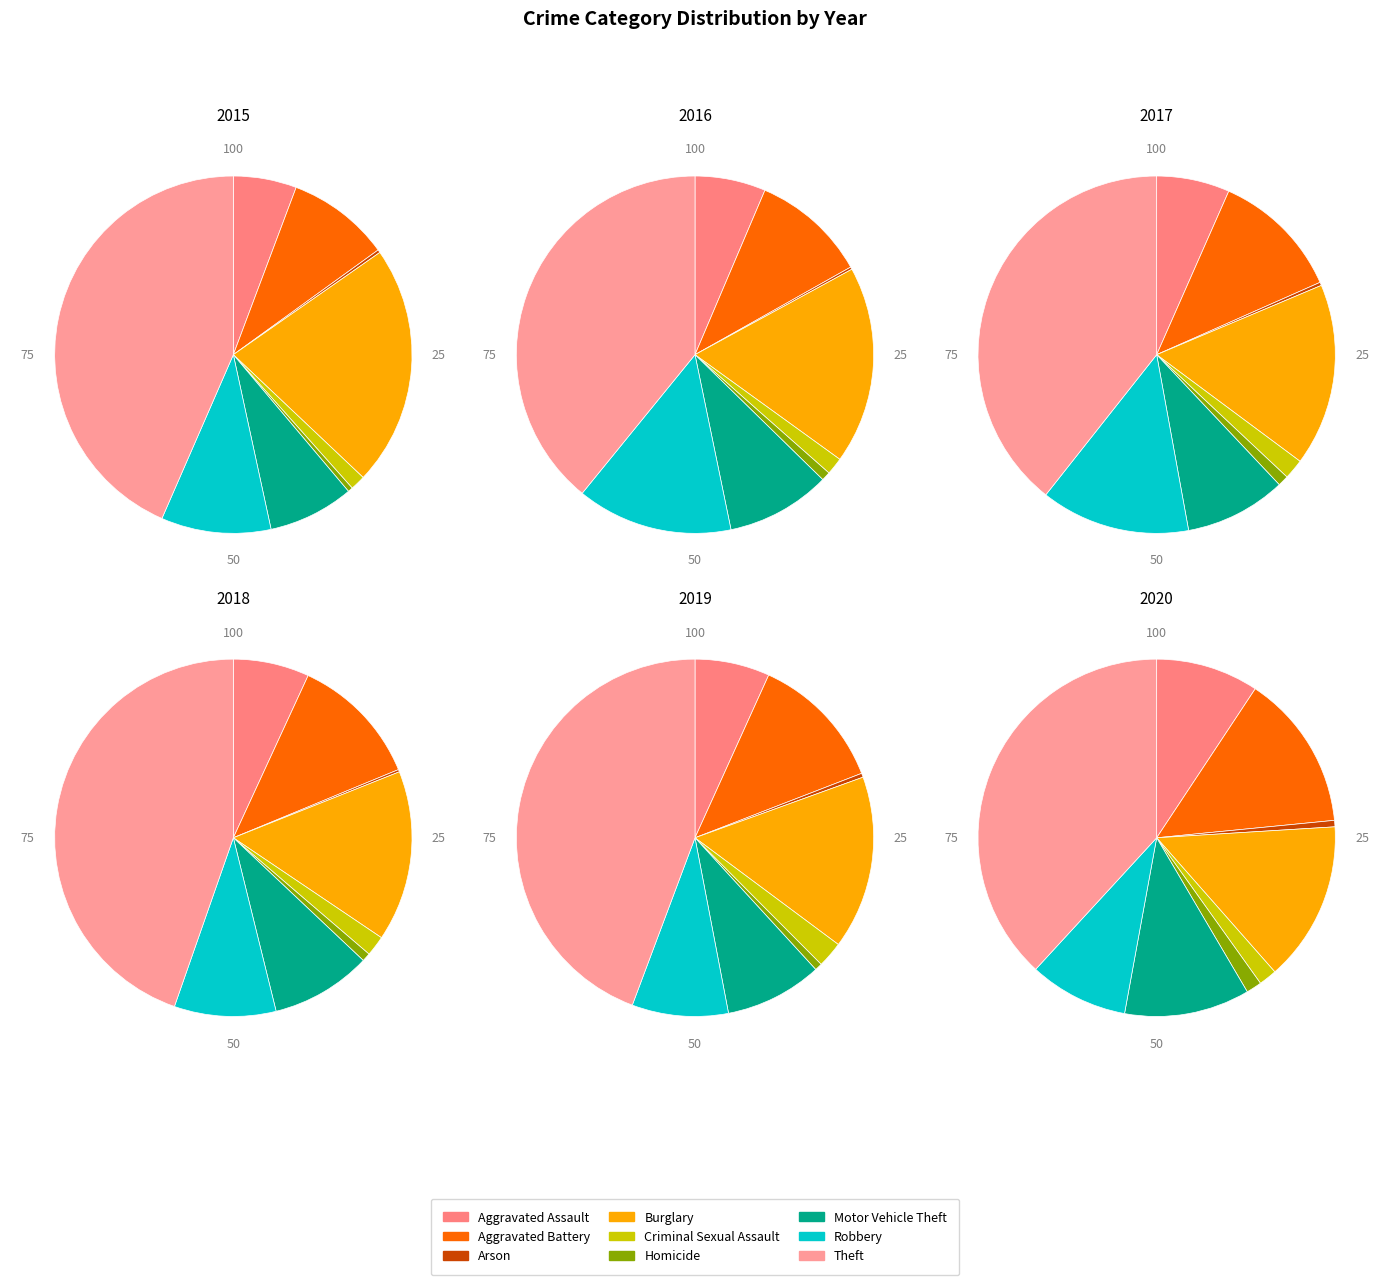

To the nearest percent, what is the average slice percentage?

11%